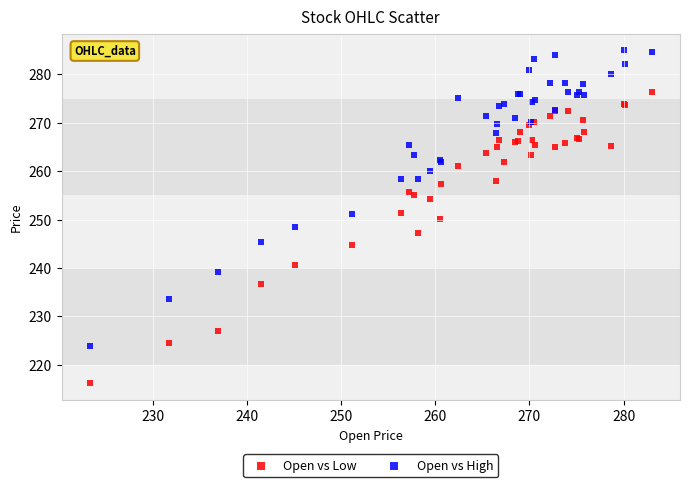

Which series contains the lowest Y value?

Open vs Low